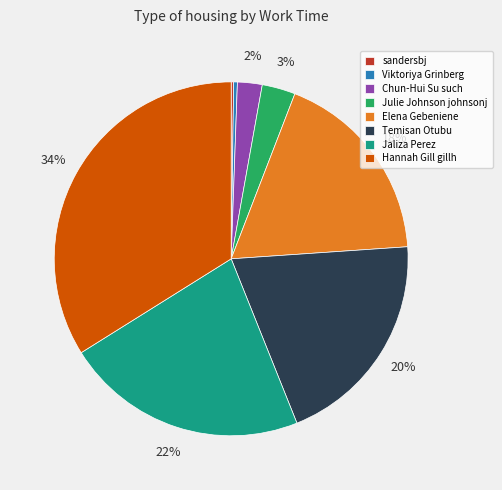

Is the sum of Viktoriya Grinberg and Elena Gebeniene greater than half?

No